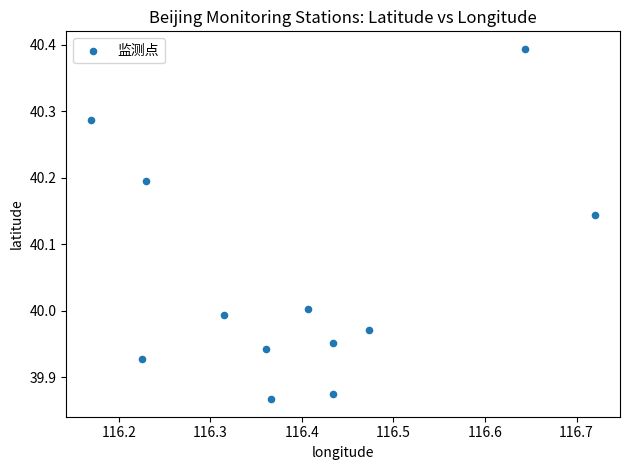

What is the range of Y values (max minus min)?

0.5